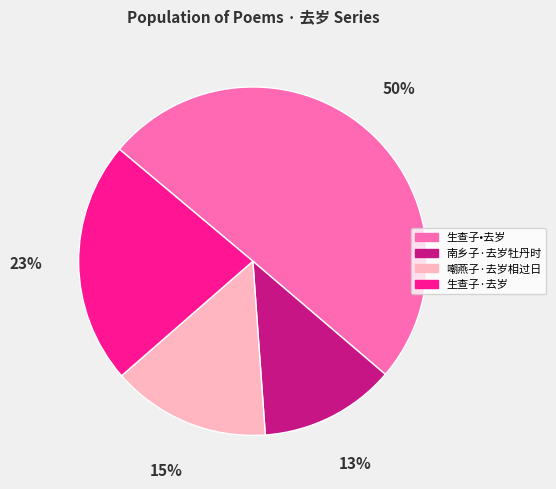

To the nearest percent, what percentage of the pie is 生查子·去岁?

23%